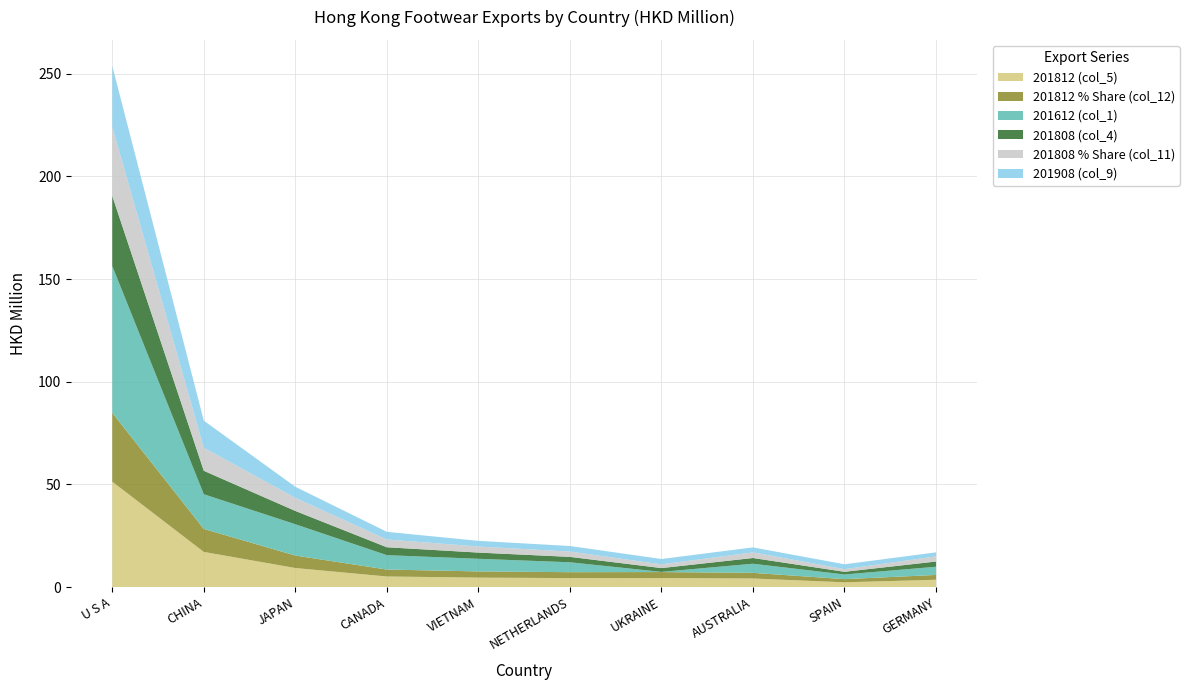

Reading left to right, transcribe all the data shown in this chart.

201812 (col_5): U S A=51.3	CHINA=17.1	JAPAN=9.3	CANADA=5.2	VIETNAM=4.6	NETHERLANDS=4.4	UKRAINE=4.4	AUSTRALIA=4.2	SPAIN=2.3	GERMANY=3.6
201812 % Share (col_12): U S A=33.5	CHINA=11.2	JAPAN=6.1	CANADA=3.4	VIETNAM=3.0	NETHERLANDS=2.9	UKRAINE=2.9	AUSTRALIA=2.7	SPAIN=1.5	GERMANY=2.3
201612 (col_1): U S A=71.5	CHINA=16.9	JAPAN=15.2	CANADA=7.0	VIETNAM=6.2	NETHERLANDS=4.8	UKRAINE=0.1	AUSTRALIA=4.4	SPAIN=2.3	GERMANY=4.0
201808 (col_4): U S A=34.2	CHINA=11.4	JAPAN=6.5	CANADA=3.8	VIETNAM=3.0	NETHERLANDS=2.6	UKRAINE=1.9	AUSTRALIA=2.8	SPAIN=1.3	GERMANY=2.5
201808 % Share (col_11): U S A=33.6	CHINA=11.2	JAPAN=6.4	CANADA=3.8	VIETNAM=3.0	NETHERLANDS=2.6	UKRAINE=1.8	AUSTRALIA=2.7	SPAIN=1.3	GERMANY=2.5
201908 (col_9): U S A=29.7	CHINA=13.2	JAPAN=5.4	CANADA=3.7	VIETNAM=2.7	NETHERLANDS=2.7	UKRAINE=2.6	AUSTRALIA=2.4	SPAIN=2.4	GERMANY=1.9